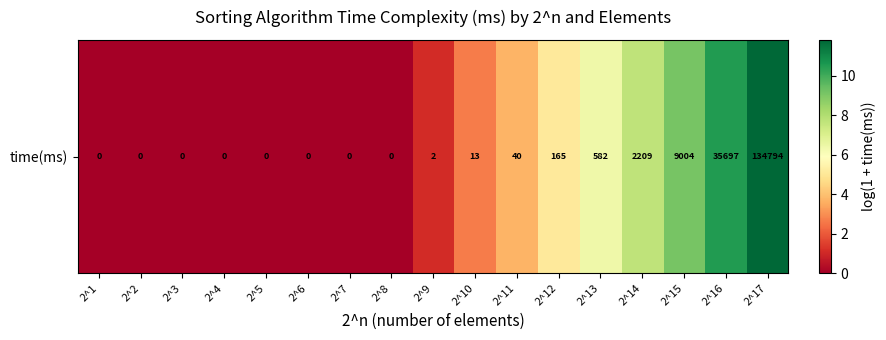

Reading left to right, transcribe all the data shown in this chart.

0.0	0.0	0.0	0.0	0.0	0.0	0.0	0.0	1.1	2.6	3.7	5.1	6.4	7.7	9.1	10.5	11.8